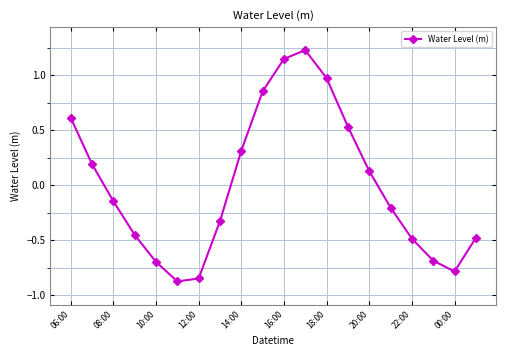

What is the smallest value displayed?

-0.9